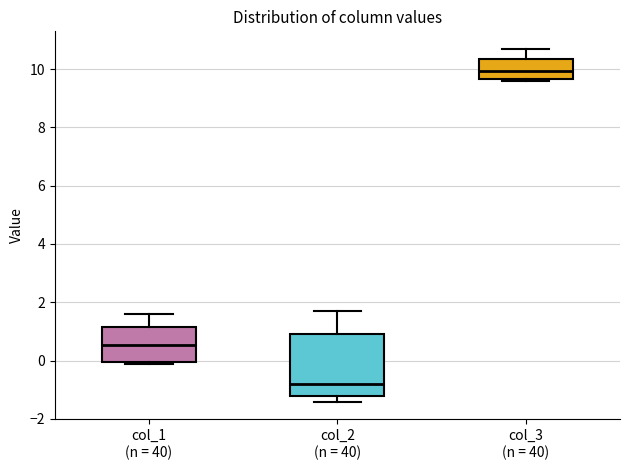

Reading left to right, read every box against the y-axis: the position of its median line, the range the box covers, and the ends of its whiskers. The values are not printed on the chart, so give them approximately, as read against the axis.

col_1 (n = 40): median 0.6, box 0.0 to 1.2, whiskers -0.2 to 1.6
col_2 (n = 40): median -0.8, box -1.2 to 1.0, whiskers -1.4 to 1.6
col_3 (n = 40): median 10.0, box 9.6 to 10.4, whiskers 9.6 (just below the box's lower edge) to 10.6